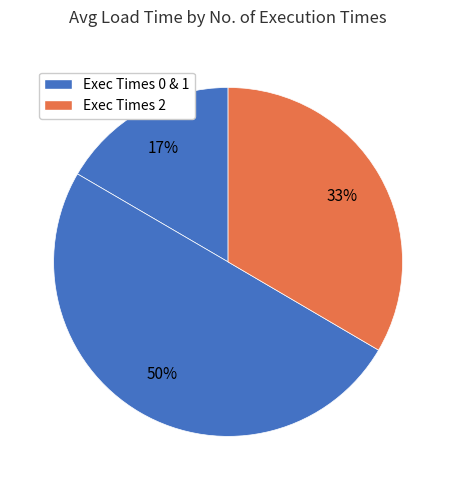

Count the number of slices in the pie.

3